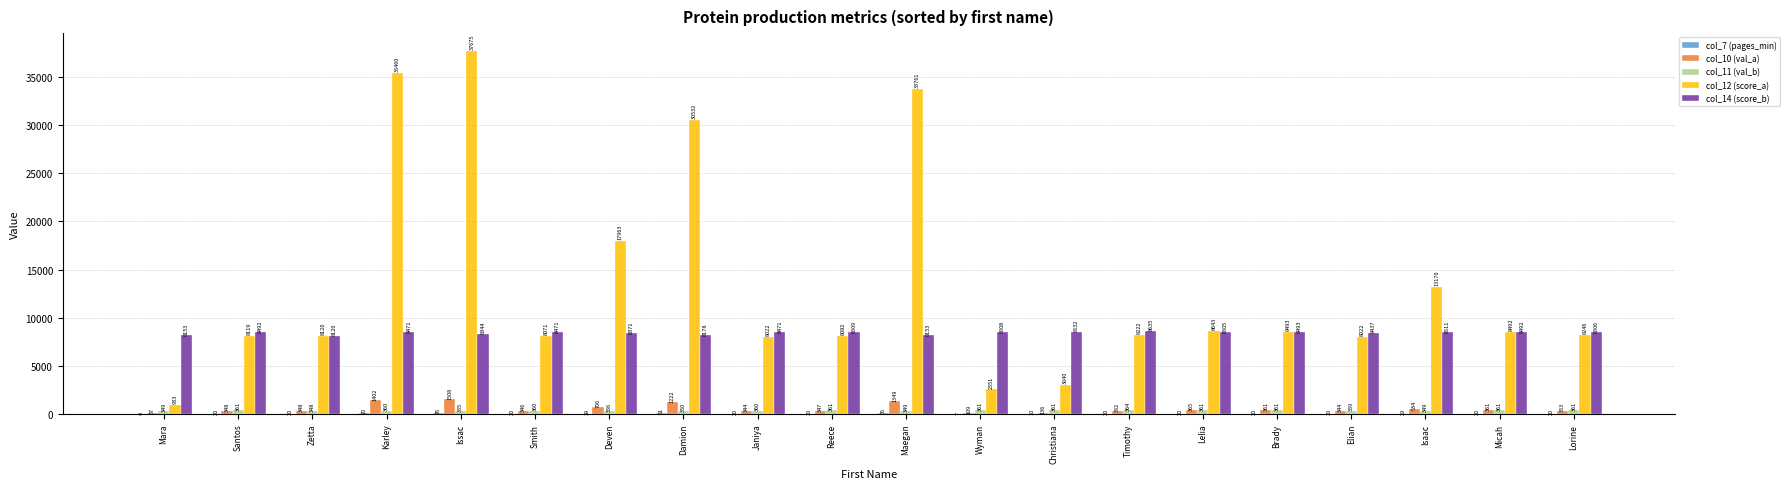

At which category is the sum across all series the highest?

Issac